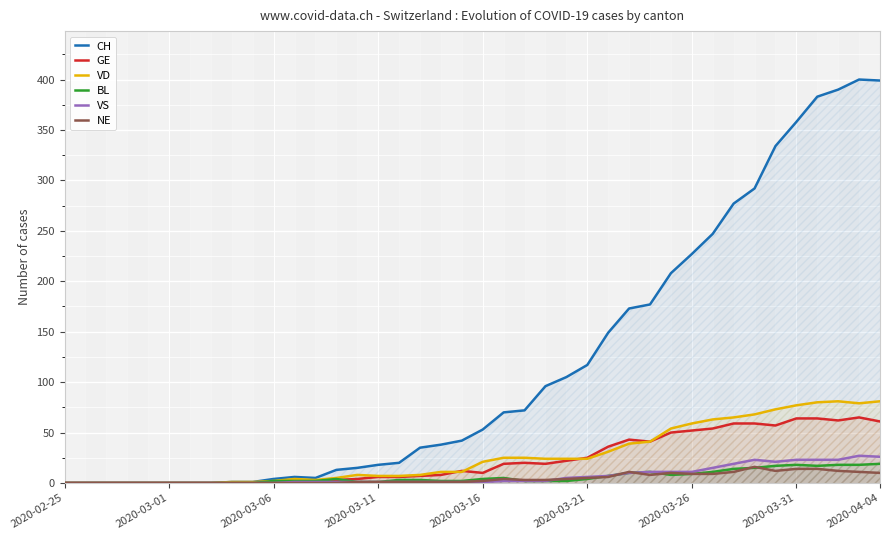

Where does the CH series first go above 53?

21